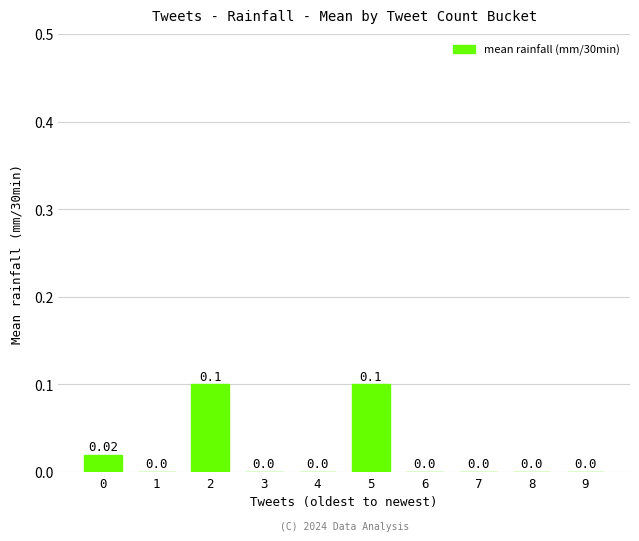

Between 5 and 0, which is larger?

5